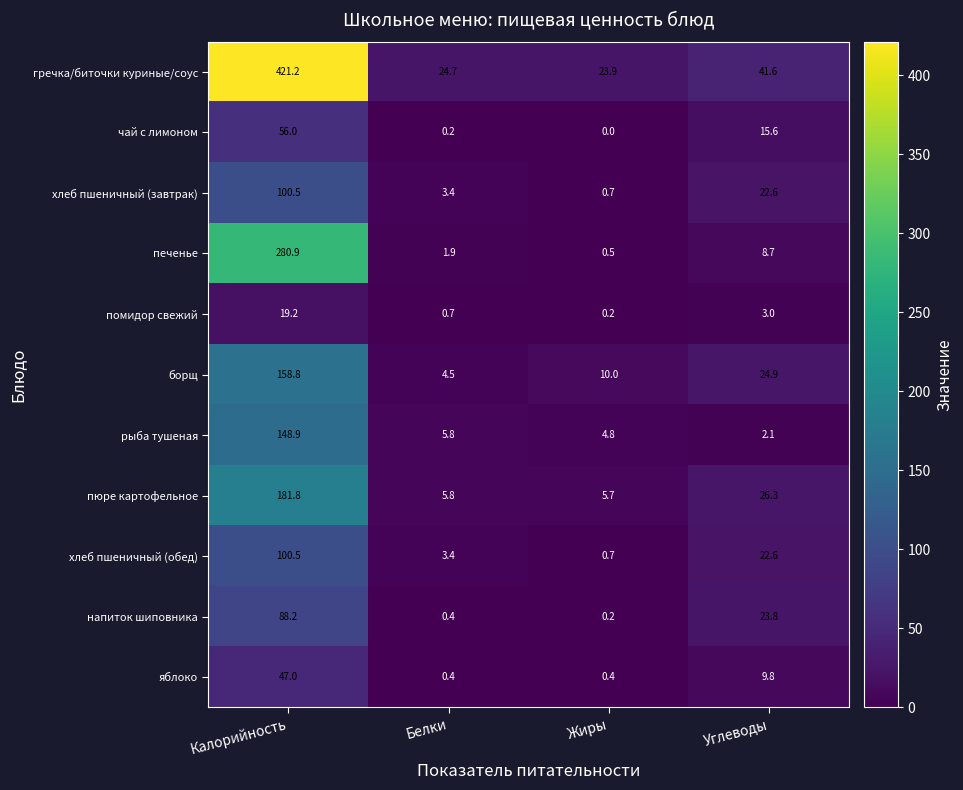

What is the sum of all чай с лимоном values?

71.8